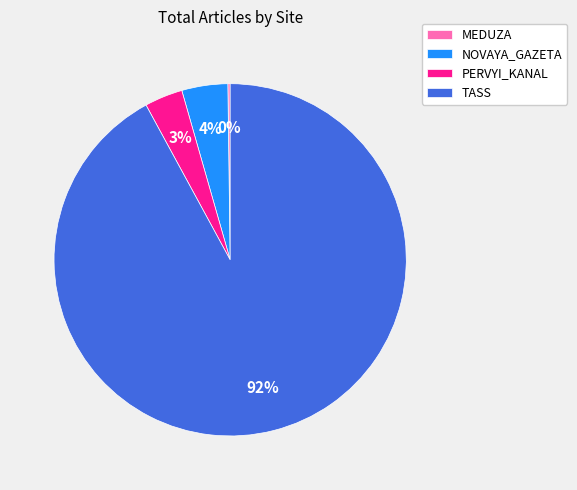

Which has a higher value, TASS or NOVAYA_GAZETA?

TASS